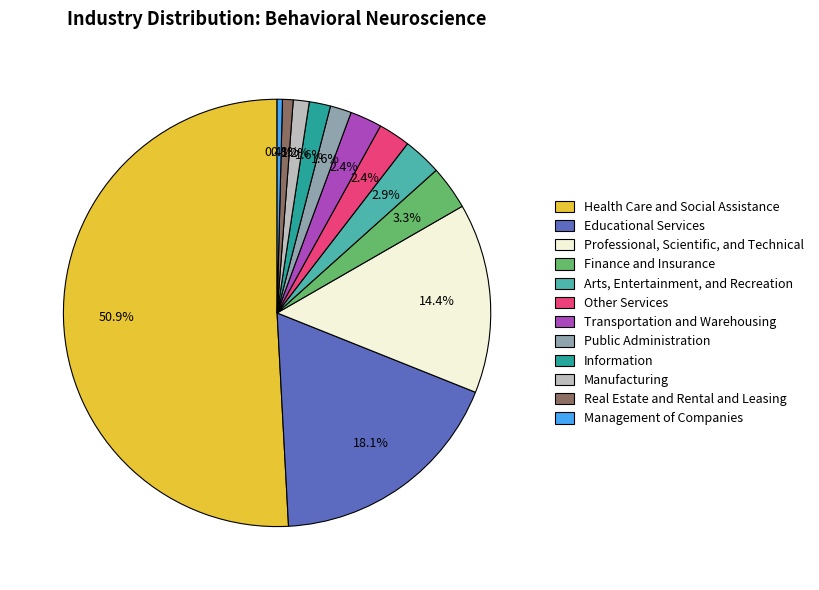

Count the number of slices in the pie.

12